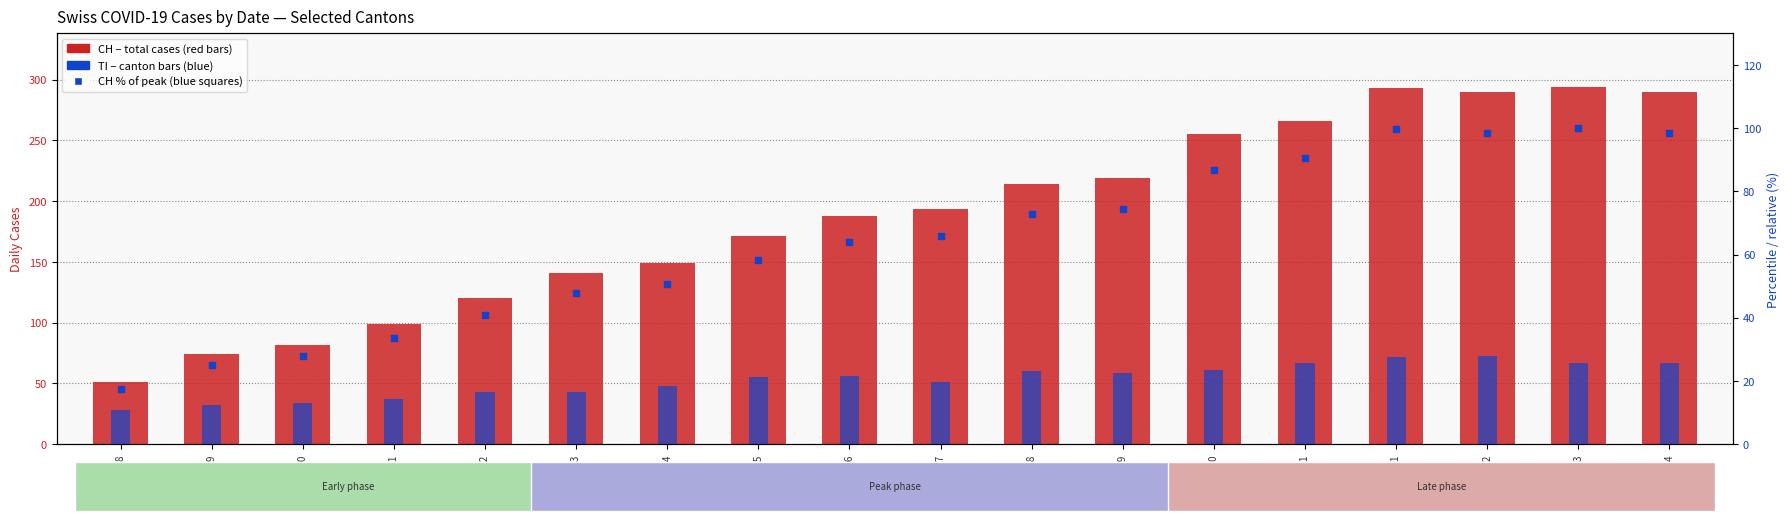

At how many categories does at least one series exceed 230?

6